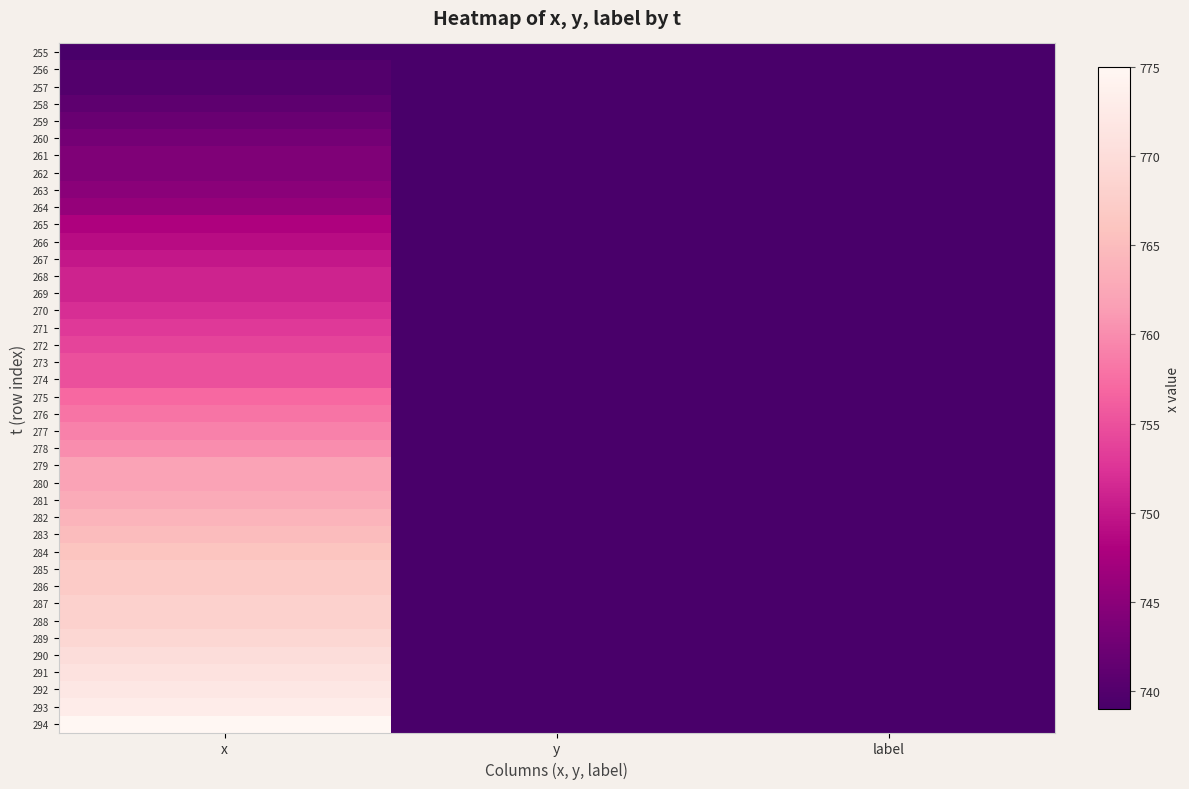

Reading left to right, extract all data points from this chart.

255: x=739	y=1	label=0
256: x=740	y=2	label=0
257: x=740	y=3	label=0
258: x=741	y=4	label=0
259: x=742	y=5	label=0
260: x=743	y=6	label=0
261: x=744	y=7	label=0
262: x=744	y=8	label=0
263: x=745	y=9	label=0
264: x=746	y=10	label=0
265: x=748	y=10	label=0
266: x=749	y=11	label=0
267: x=750	y=13	label=0
268: x=751	y=14	label=0
269: x=751	y=15	label=0
270: x=752	y=16	label=0
271: x=753	y=16	label=0
272: x=754	y=17	label=0
273: x=755	y=18	label=0
274: x=755	y=19	label=0
275: x=757	y=21	label=0
276: x=758	y=22	label=0
277: x=759	y=24	label=0
278: x=760	y=25	label=0
279: x=762	y=26	label=0
280: x=762	y=27	label=0
281: x=763	y=29	label=0
282: x=764	y=31	label=0
283: x=765	y=32	label=0
284: x=766	y=34	label=0
285: x=767	y=34	label=0
286: x=767	y=35	label=0
287: x=768	y=36	label=0
288: x=768	y=37	label=0
289: x=769	y=39	label=0
290: x=770	y=40	label=0
291: x=771	y=40	label=0
292: x=772	y=42	label=0
293: x=773	y=43	label=0
294: x=775	y=44	label=0